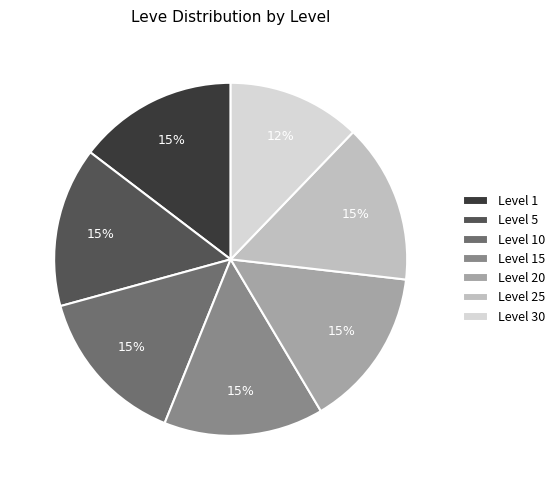

Is the sum of Level 15 and Level 20 greater than half?

No